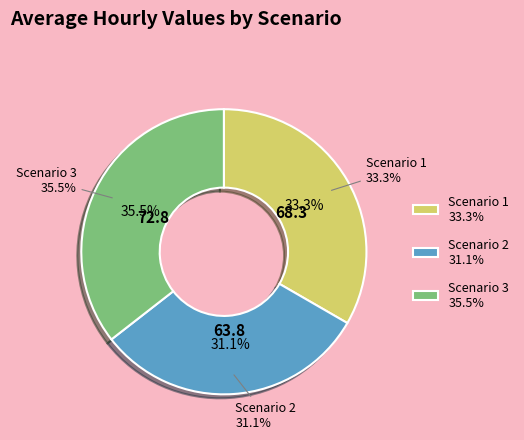

Approximately how many times larger is the value at Scenario 3 compared to Scenario 1?

1.1